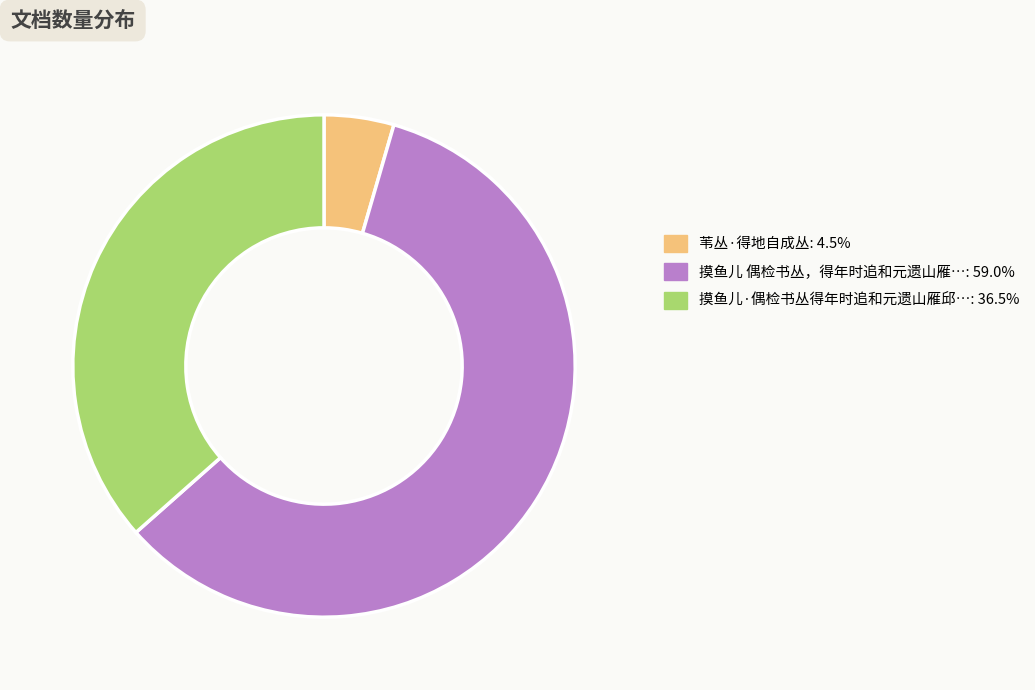

Does any single category account for the majority?

Yes